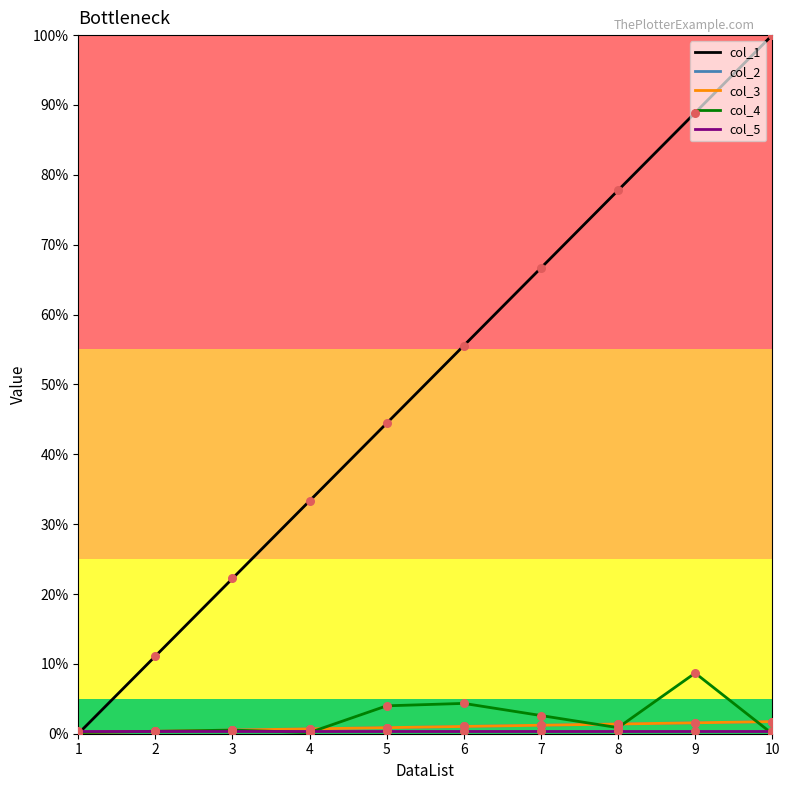

Is the value of col_5 at 7 greater than the value of col_3 at 10?

No